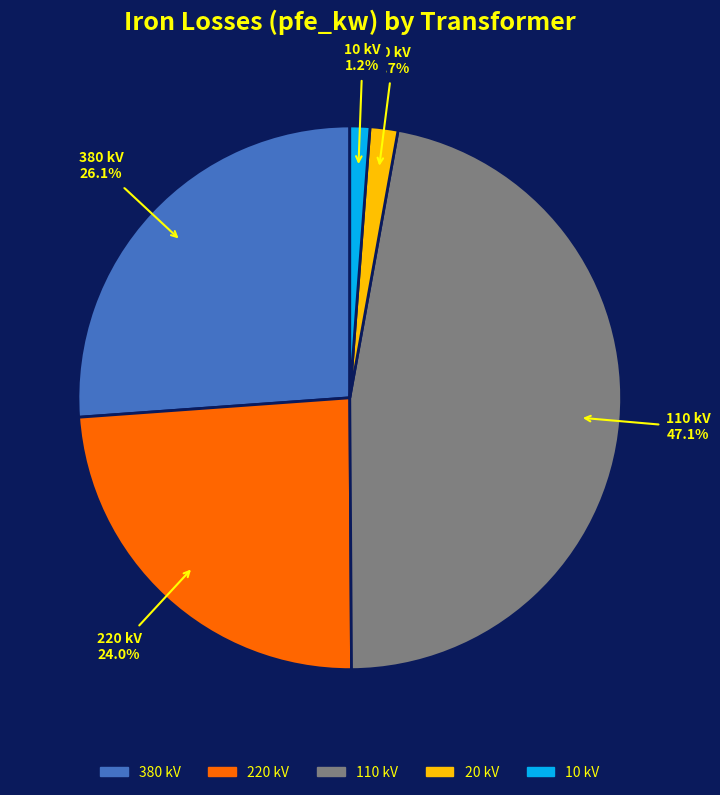

Is there a majority slice in this chart?

No